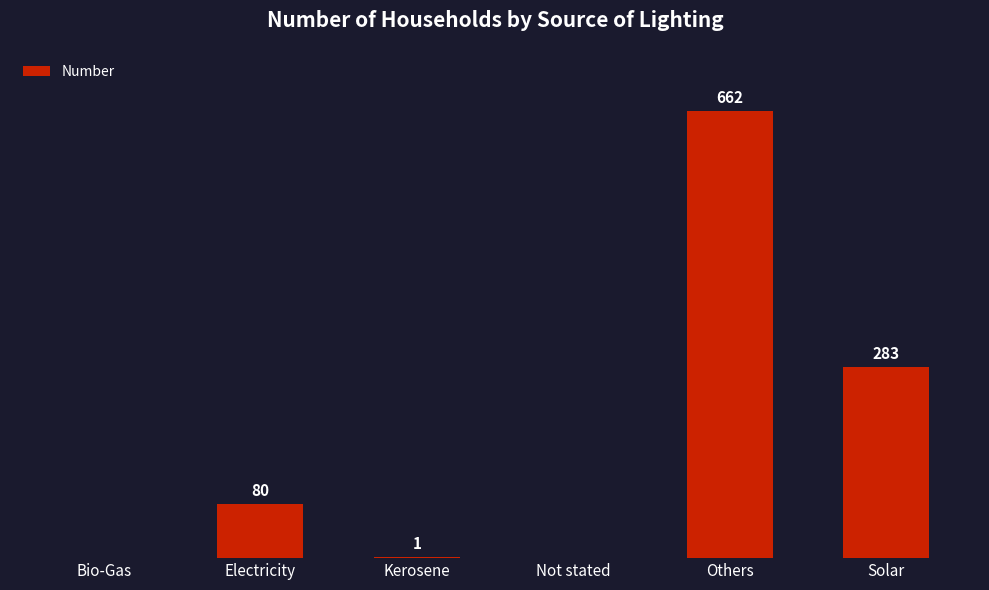

At which category does the chart reach its peak across all series?

Others